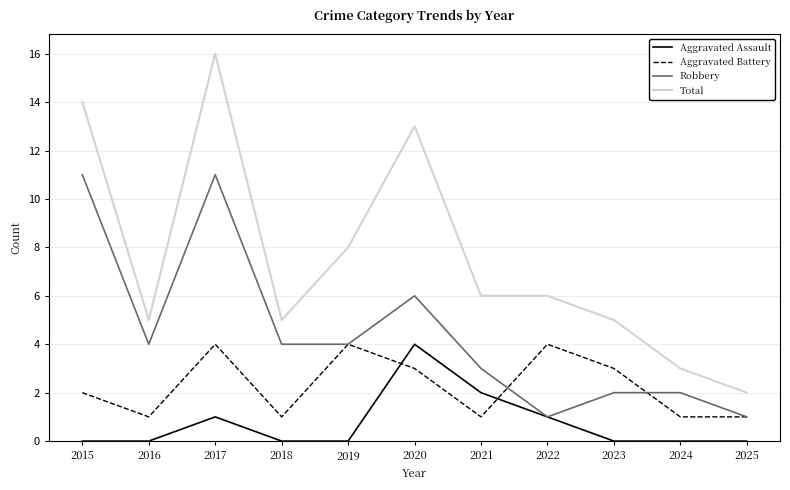

At how many categories does at least one series exceed 12?

3